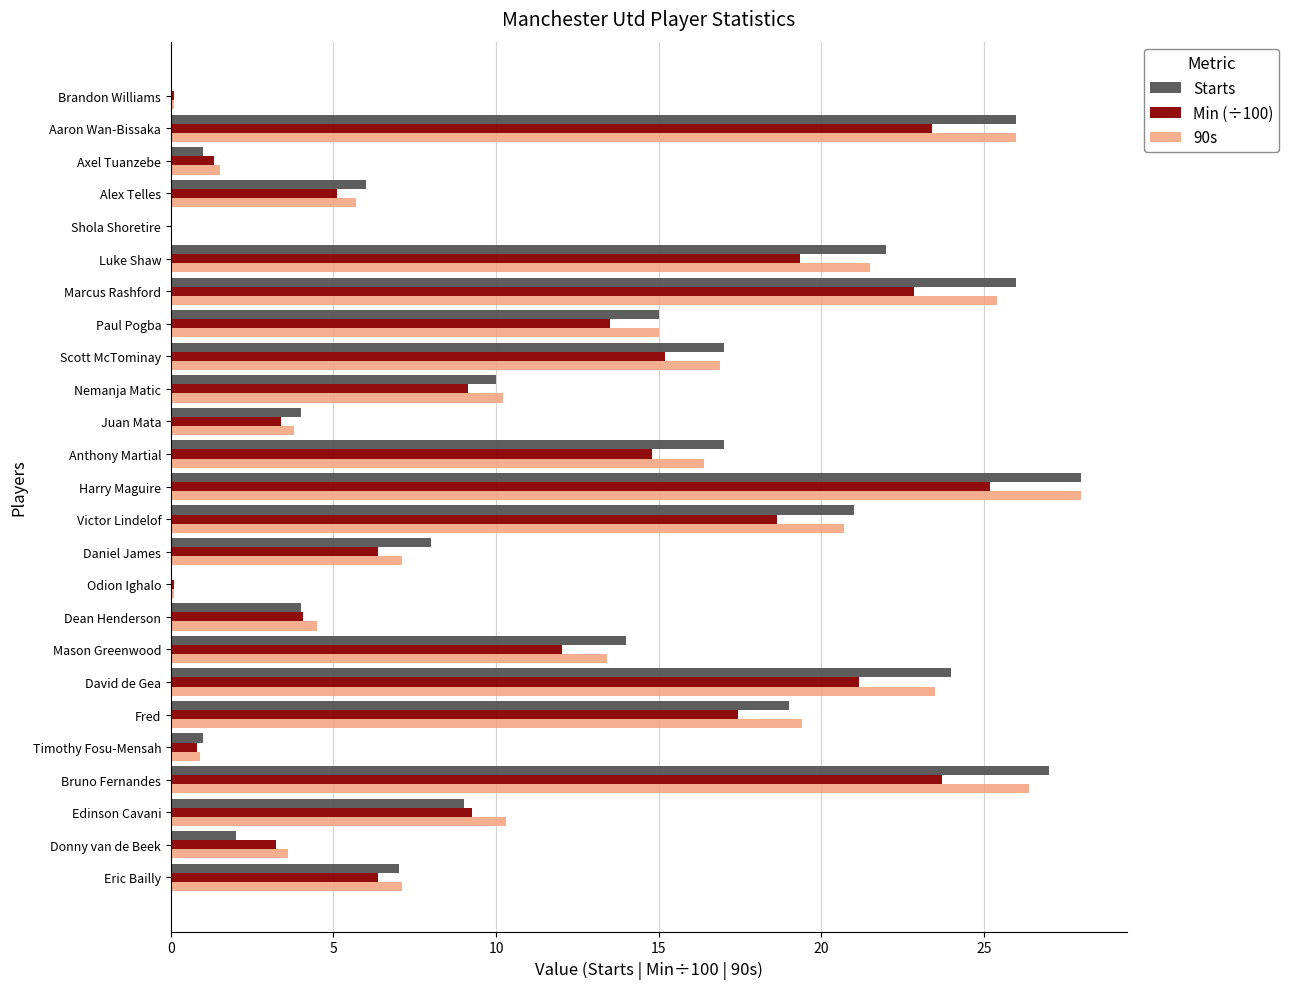

Which category has the highest value in the Starts series?

Harry Maguire